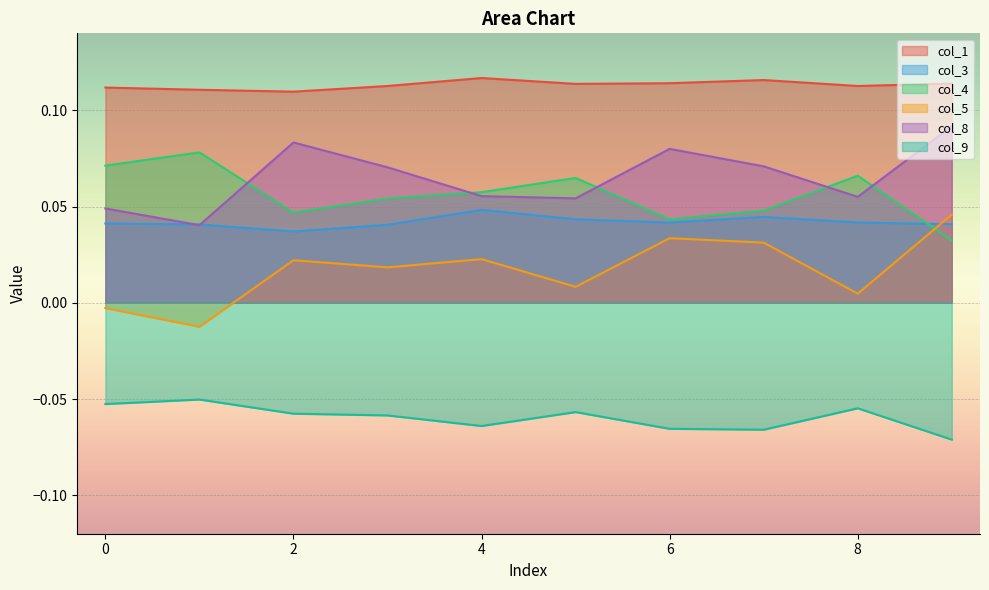

The value of col_8 at 3 is 0.0. True or false?

False